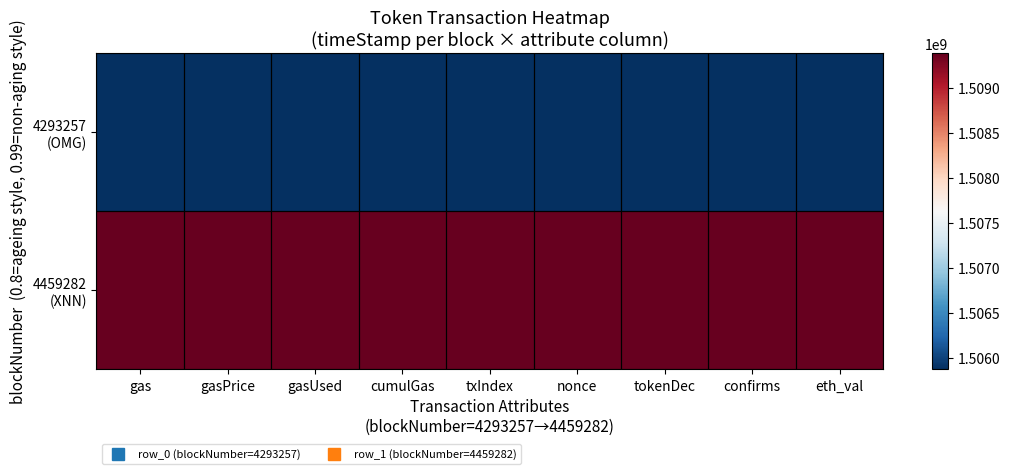

At eth_val, list the series in order from smallest to largest.

4293257 (OMG), 4459282 (XNN)